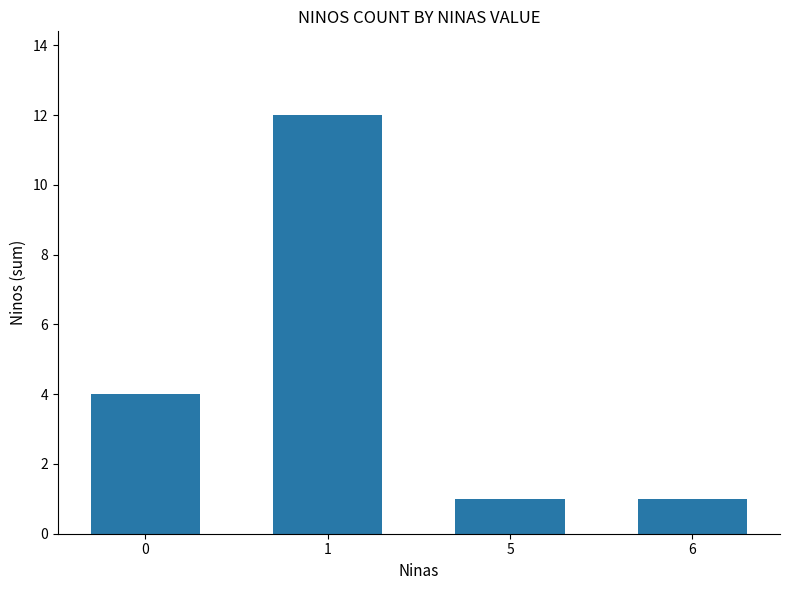

What is the value of the 3rd bar from the left?

1